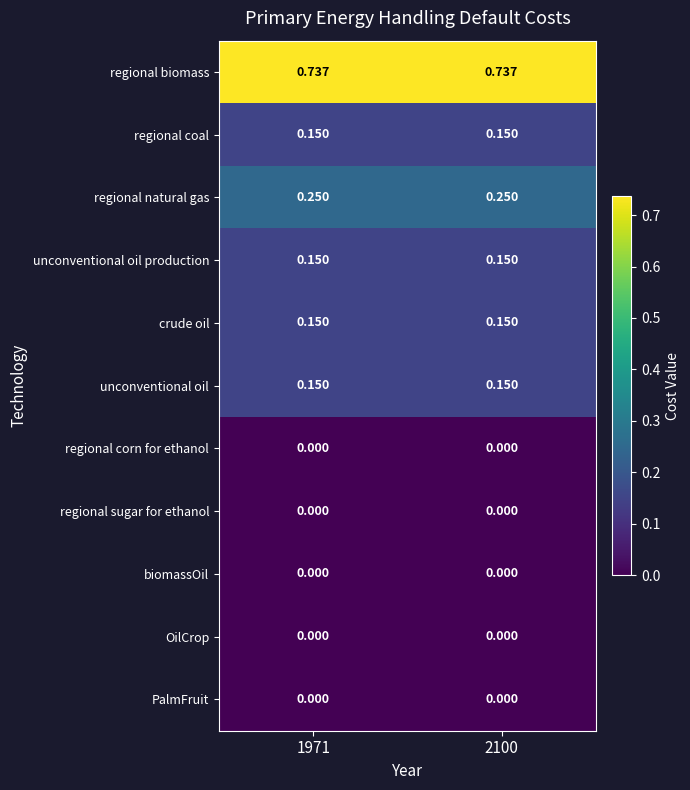

Is the value of biomassOil at 2100 greater than the value of regional biomass at 1971?

No